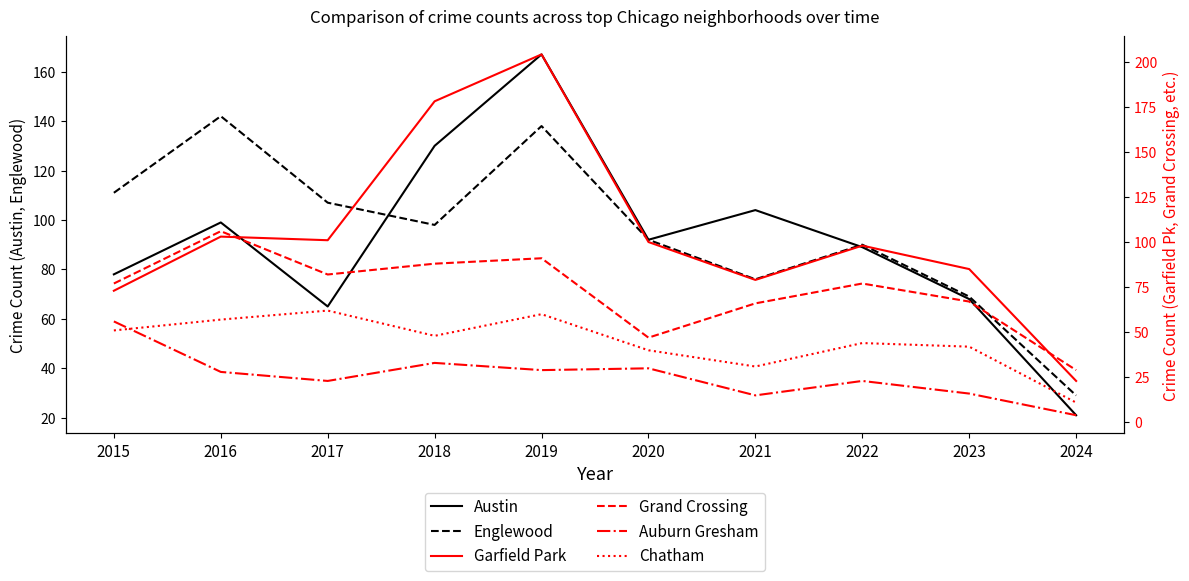

How many data points does each series have?

10